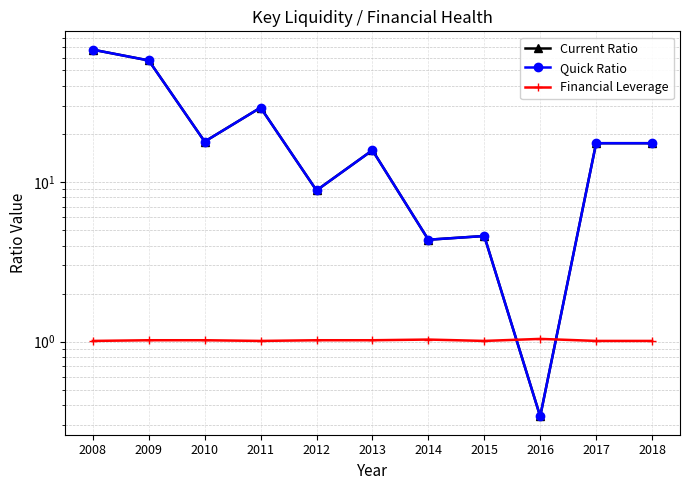

Where is the first local minimum for Current Ratio?

2010